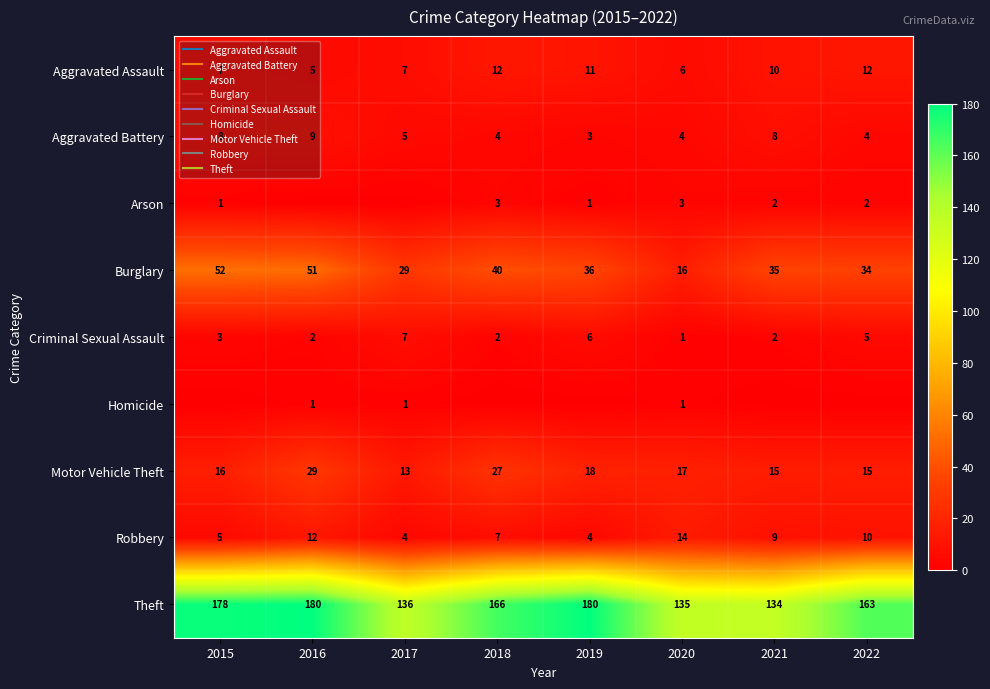

What is the total value across all series at 2016?

289